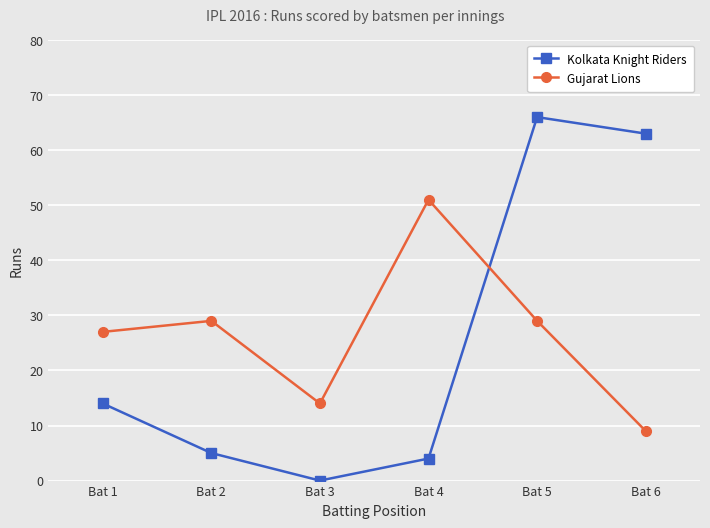

Which series changed the most between Bat 1 and Bat 6?

Kolkata Knight Riders